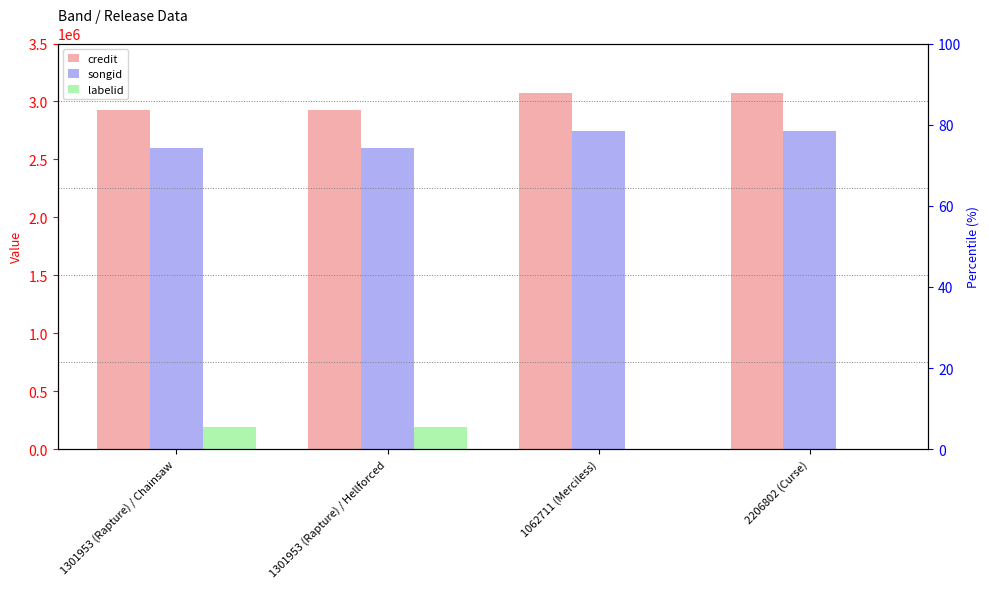

Reading left to right, what are all the values shown in this chart?

credit: 1301953 (Rapture) / Chainsaw=2923513	1301953 (Rapture) / Hellforced=2923513	1062711 (Merciless)=3071514	2206802 (Curse)=3071518
songid: 1301953 (Rapture) / Chainsaw=2598559	1301953 (Rapture) / Hellforced=2598559	1062711 (Merciless)=2742348	2206802 (Curse)=2742356
labelid: 1301953 (Rapture) / Chainsaw=189798	1301953 (Rapture) / Hellforced=189797	1062711 (Merciless)=3267	2206802 (Curse)=3267